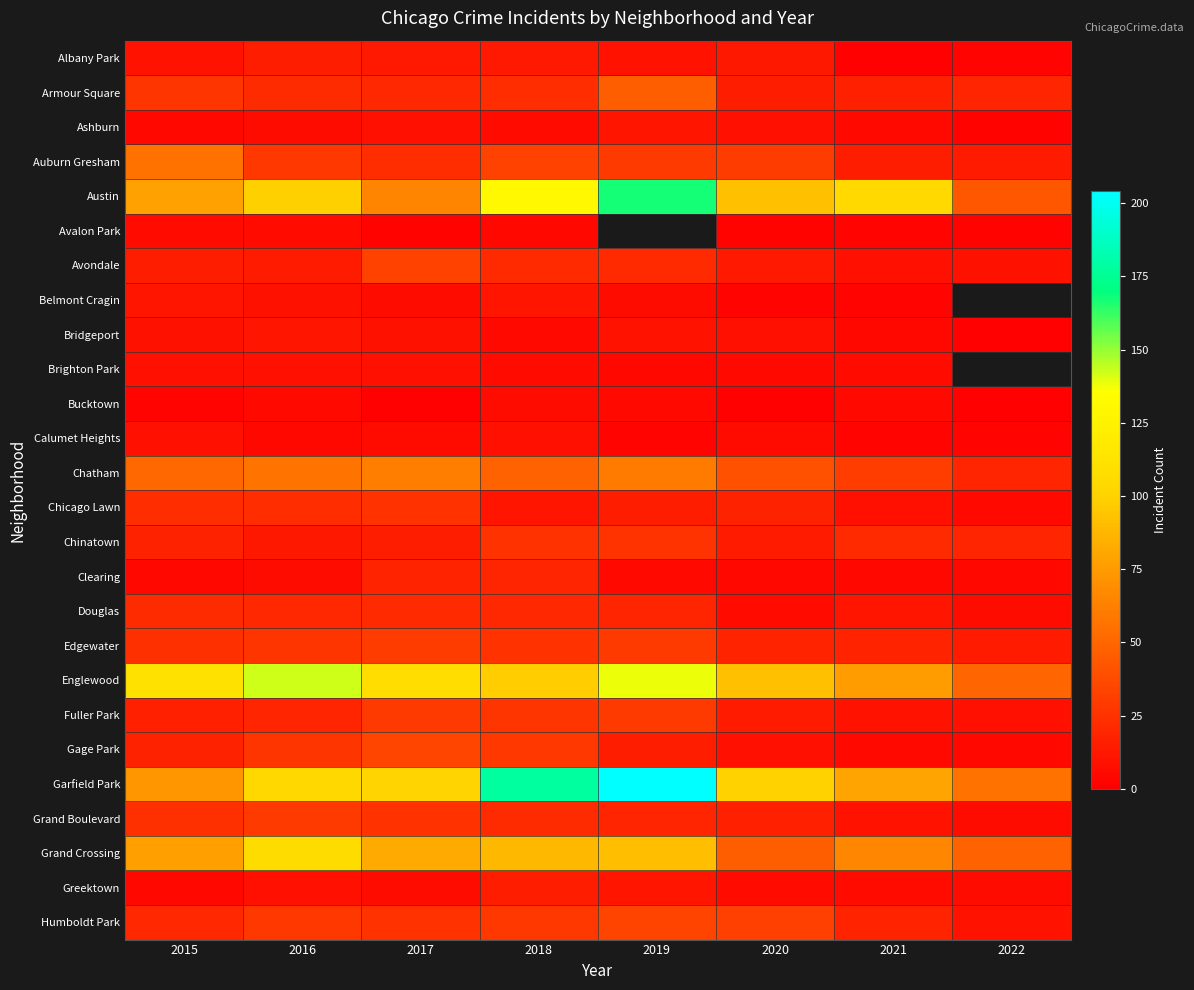

What is the sum of all Chatham values?

368.0